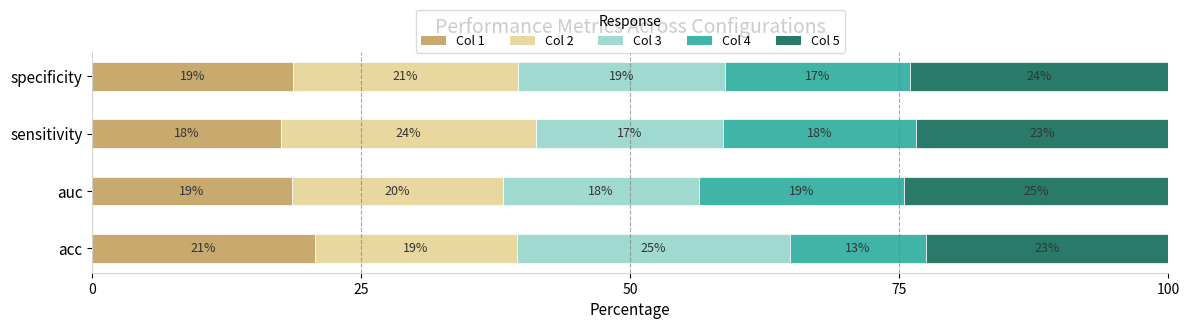

Which series has the largest total across all categories?

Col 5